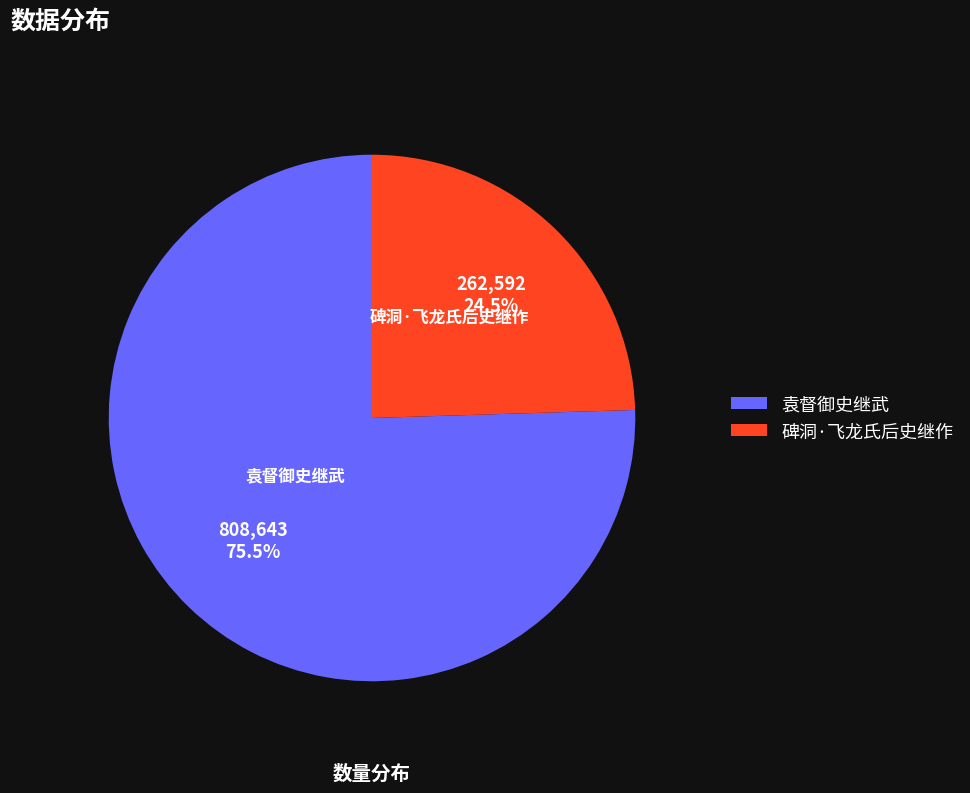

Rank the categories by value from highest to lowest.

袁督御史继武, 碑洞·飞龙氏后史继作